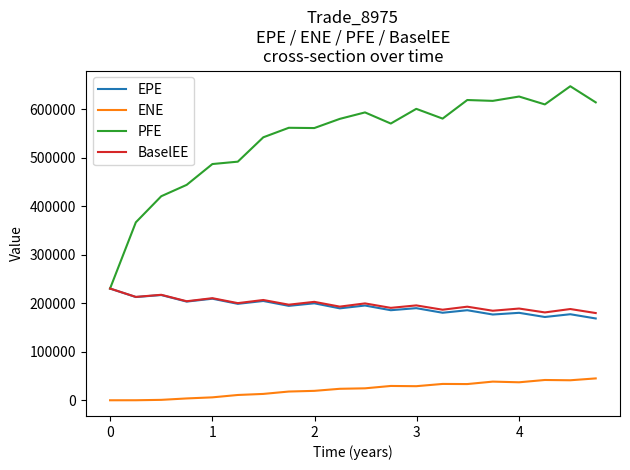

True or false: ENE and BaselEE cross at least once.

False